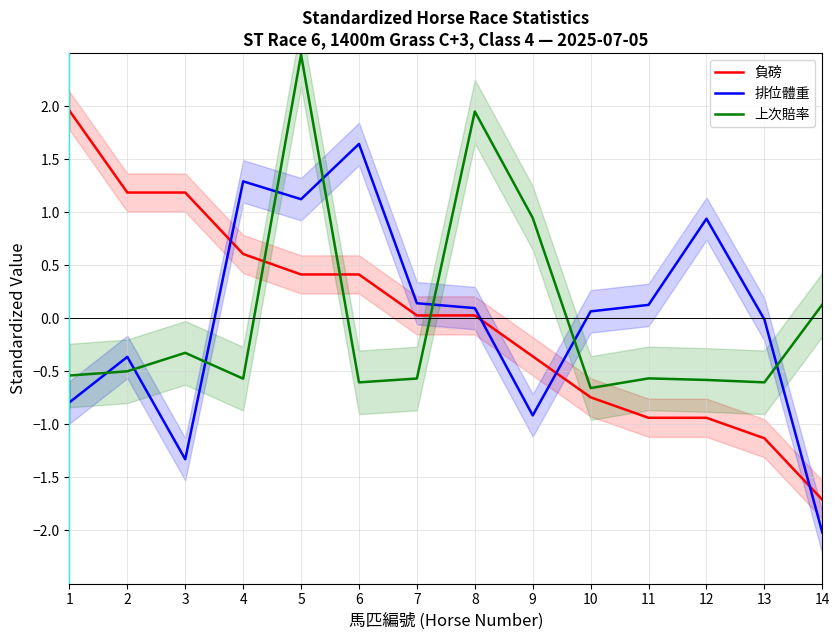

How many values in the 排位體重 series are below 0?

6